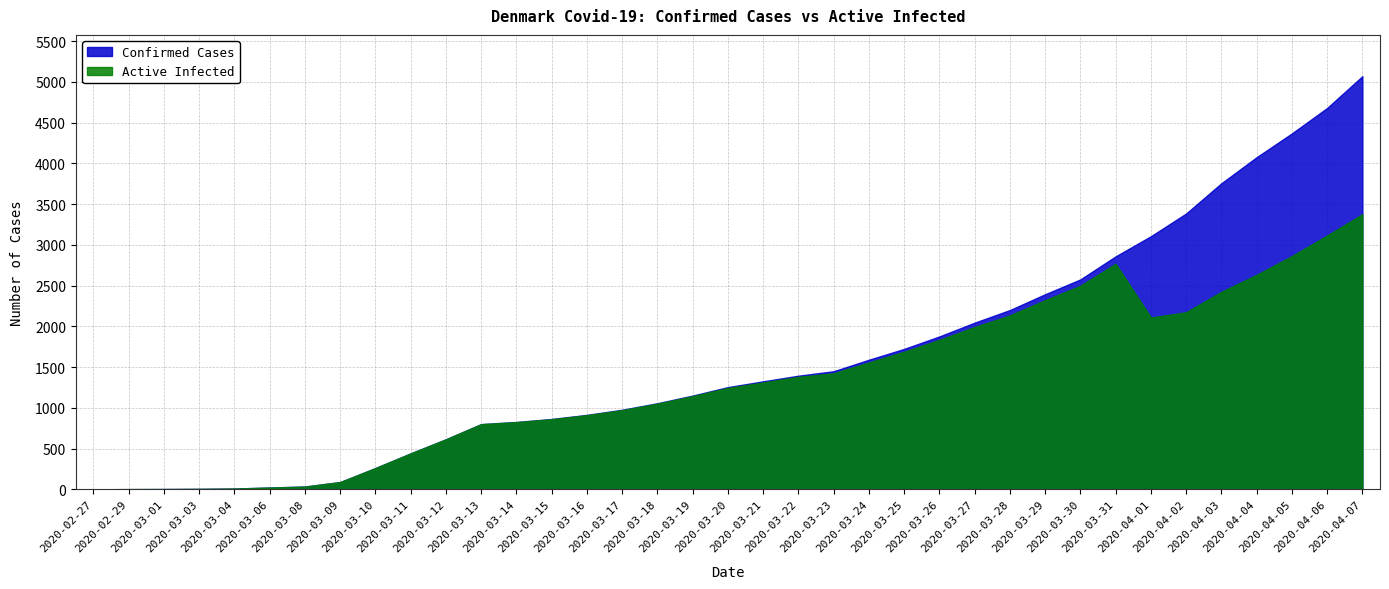

What is the value of the Confirmed Cases point at the 5th from the left?

10